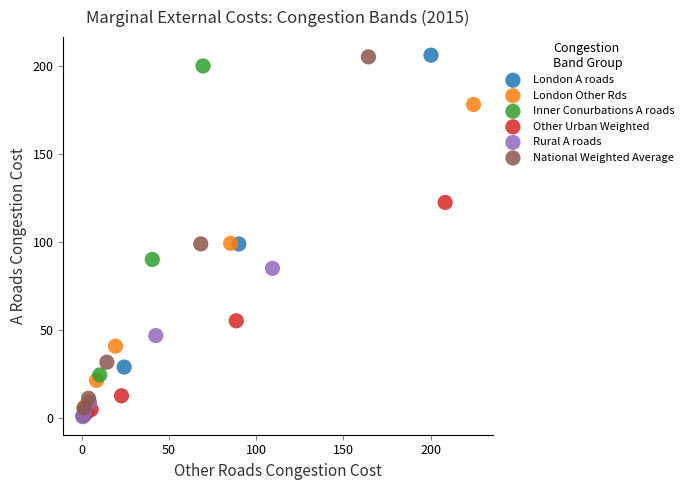

What are all the series names shown in the legend?

London A roads, London Other Rds, Inner Conurbations A roads, Other Urban Weighted, Rural A roads, National Weighted Average